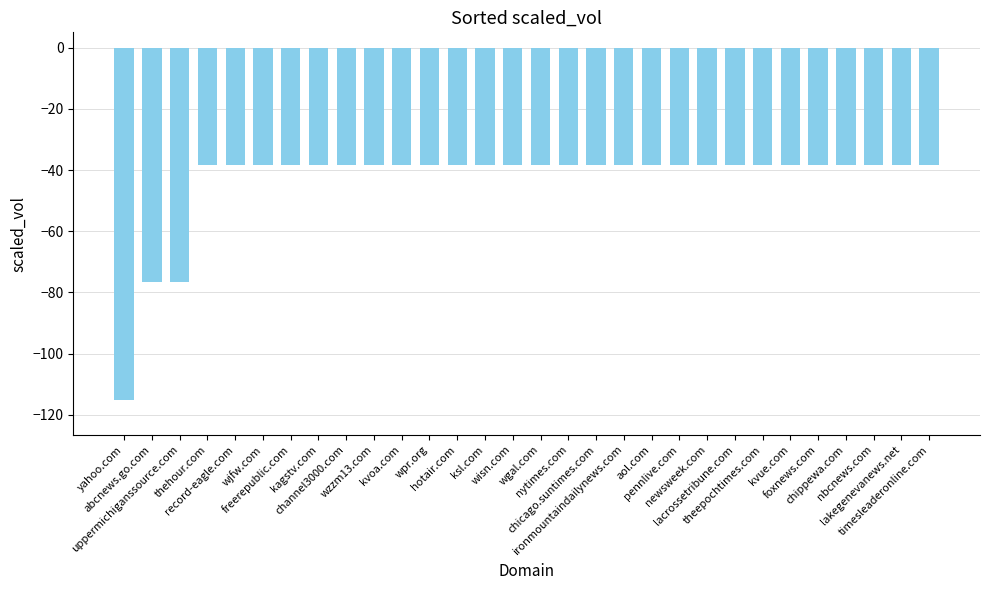

What is the maximum value shown in the chart?

-38.3